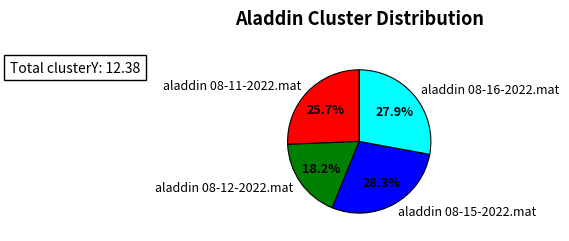

True or false: aladdin 08-15-2022.mat accounts for 18% of the total.

False